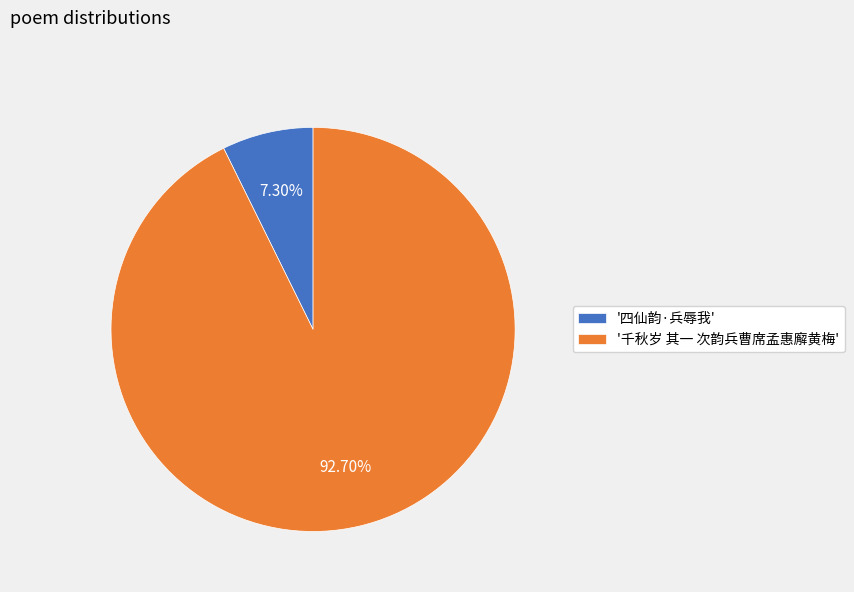

What is the majority slice?

'千秋岁 其一 次韵兵曹席孟惠廨黄梅'